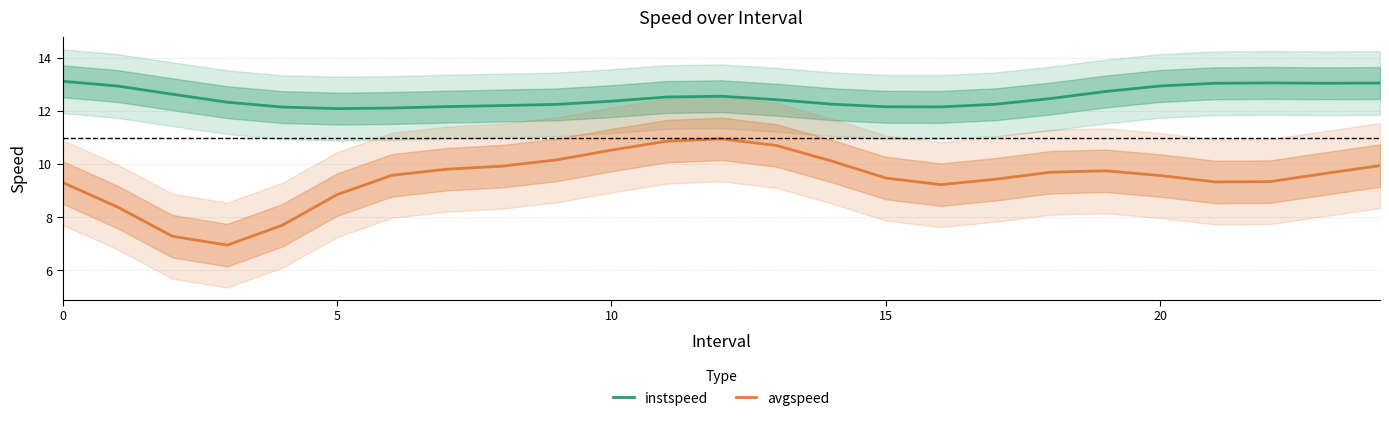

Which has a higher value, 10 or 14?

10